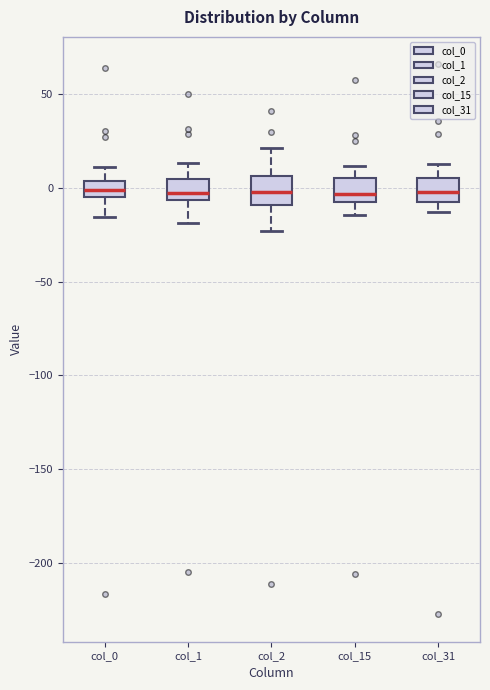

Reading left to right, transcribe this box plot: for each box, give where its median line is, the range the box spans, and where its two whiskers end, as read against the y-axis. The values are not printed on the chart, so give them approximately, as read against the axis.

col_0: median 0, box -5 to 5, whiskers -15 to 10
col_1: median -5 (just above the box's lower edge), box -5 to 5, whiskers -20 to 15
col_2: median 0, box -10 to 5, whiskers -25 to 20
col_15: median -5, box -10 to 5, whiskers -15 to 10
col_31: median 0, box -5 to 5, whiskers -15 to 15